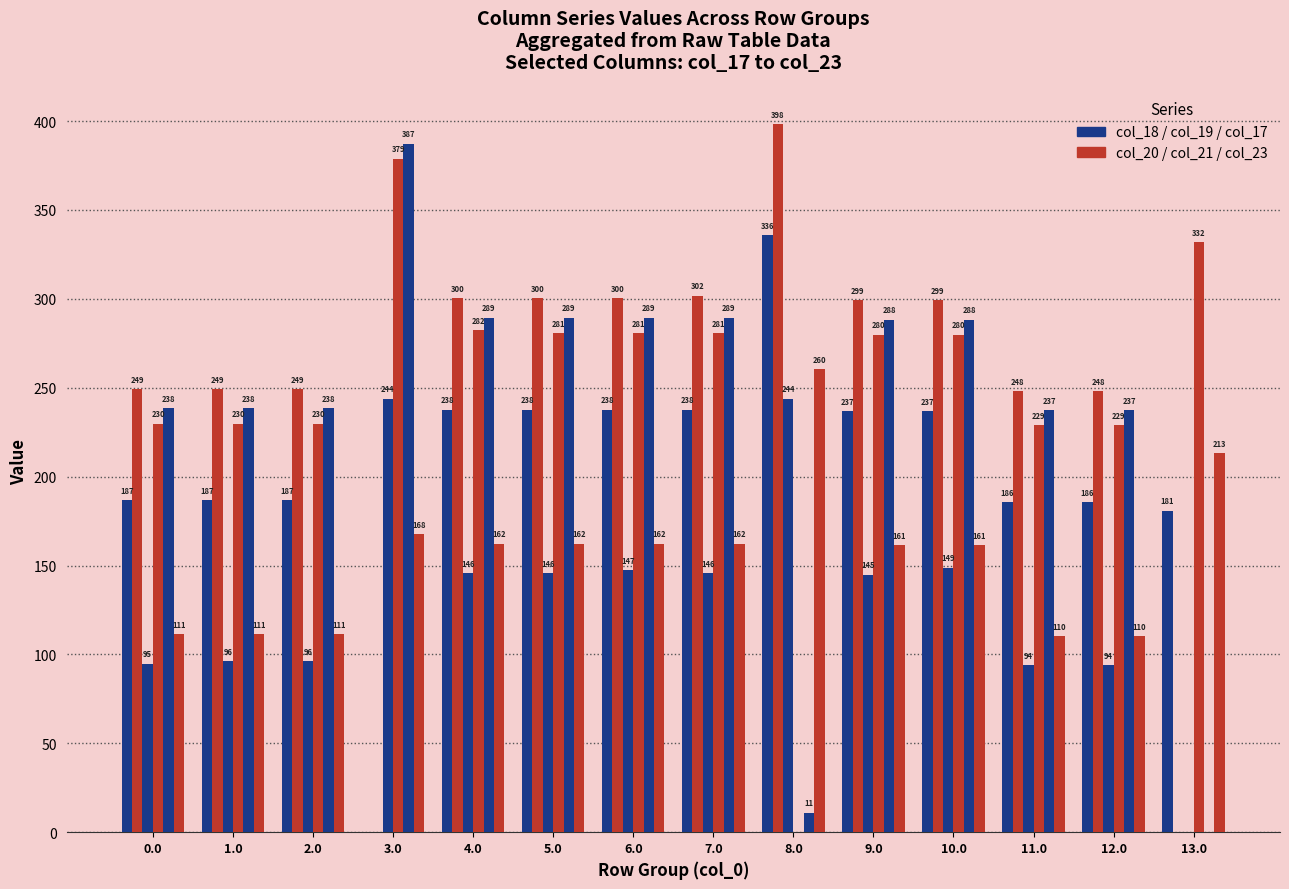

How many groups of bars are there?

14